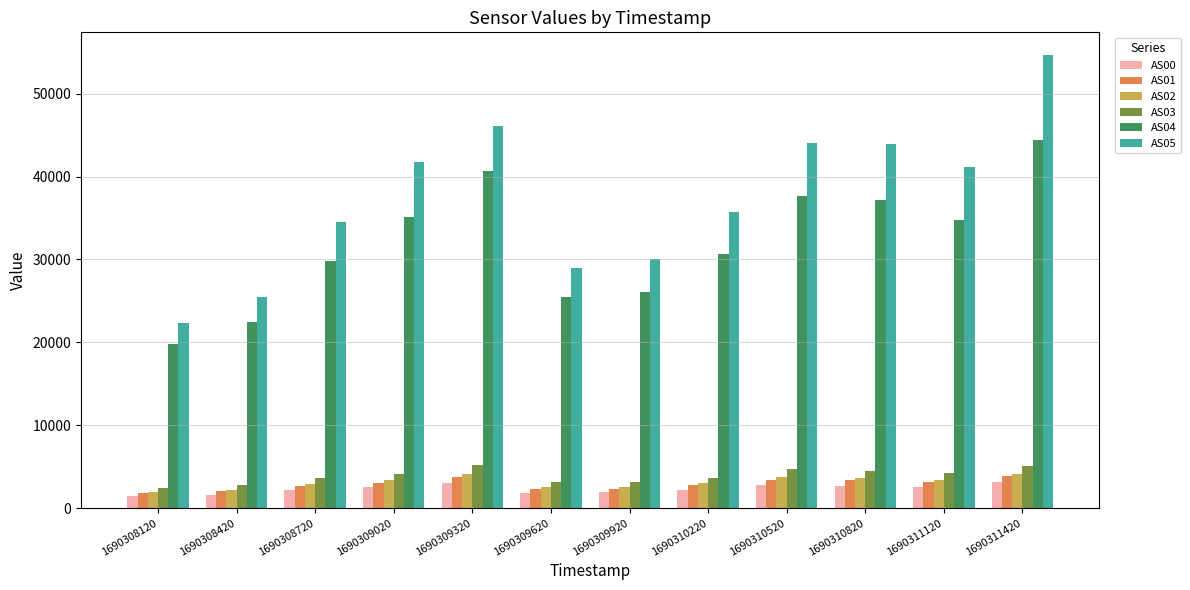

Between 1690309320 and 1690310220, which series saw the biggest shift?

AS05